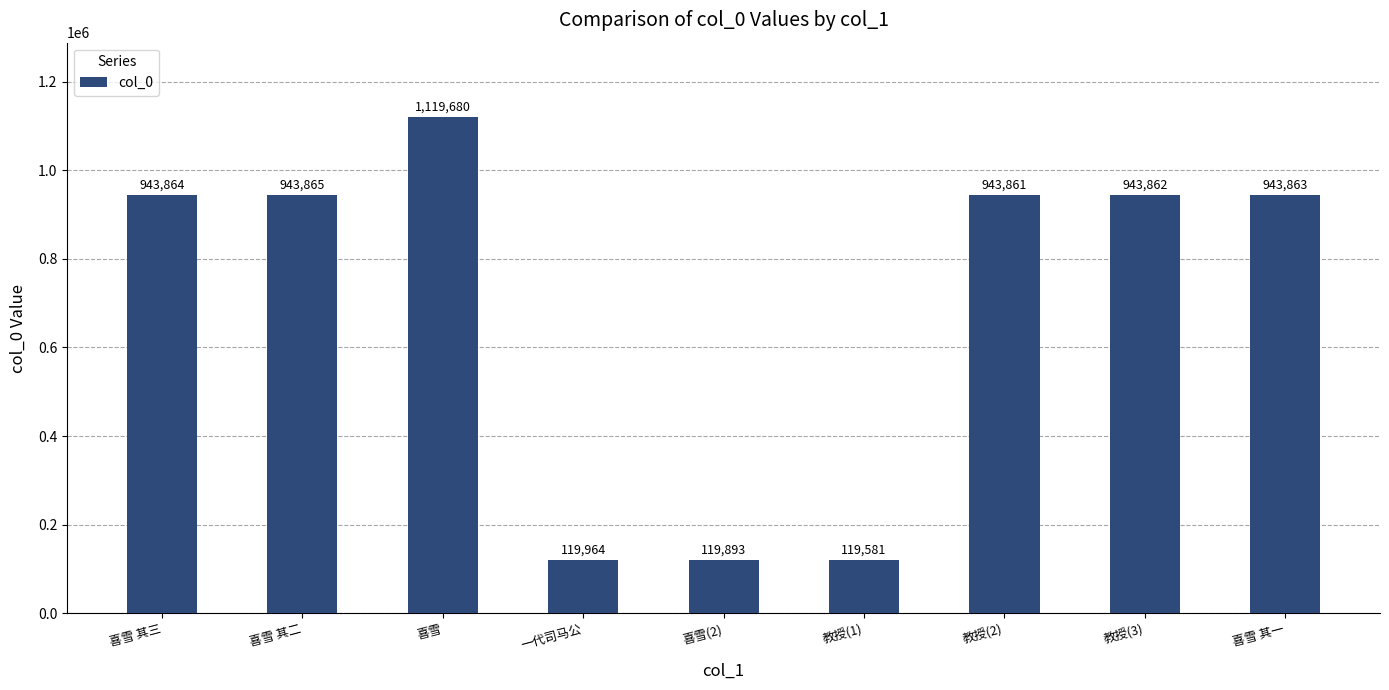

What is the difference between the values at 教授(2) and 一代司马公?

823897